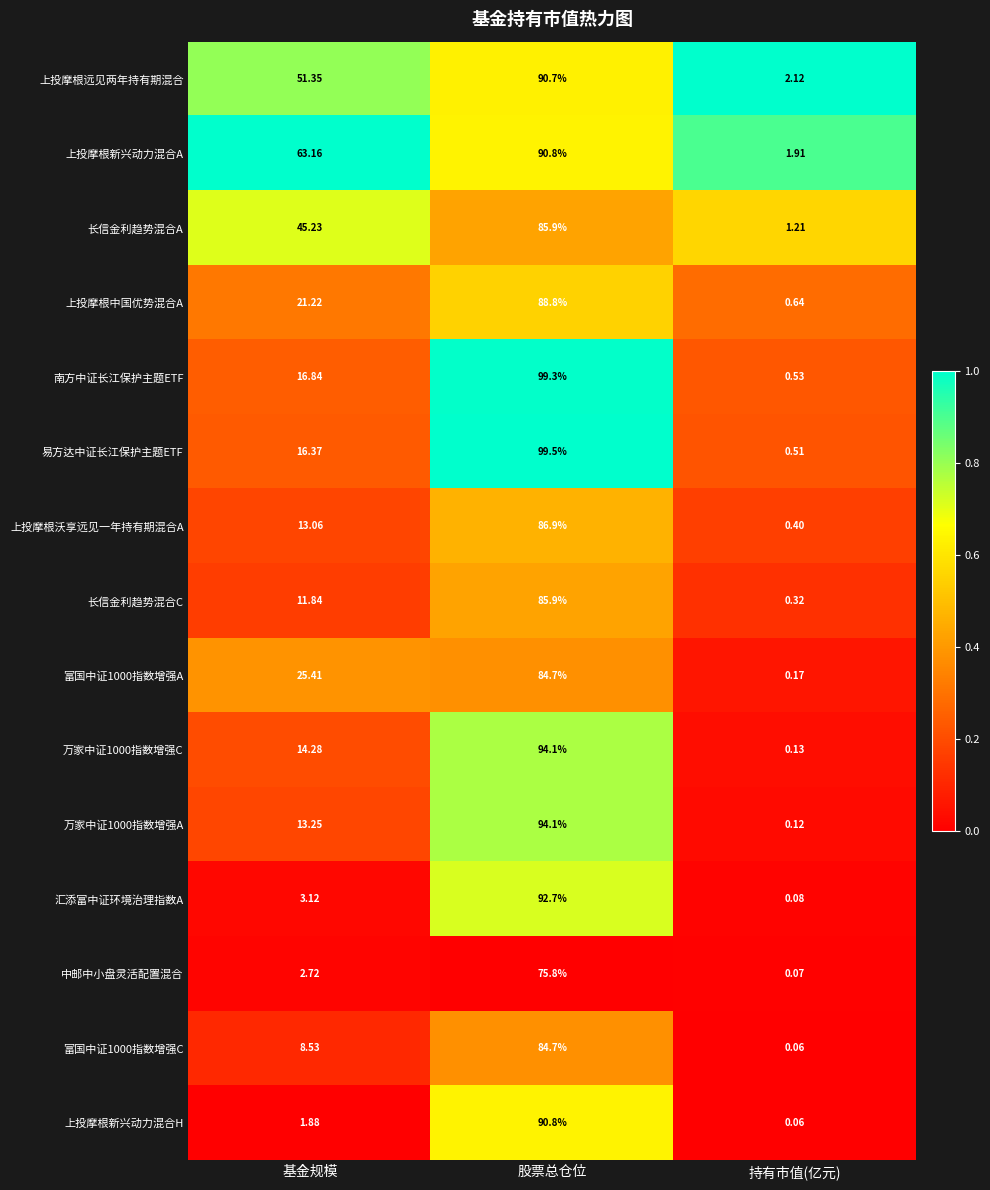

Rank the categories by 上投摩根沃享远见一年持有期混合A value from highest to lowest.

股票总仓位, 基金规模, 持有市值(亿元)